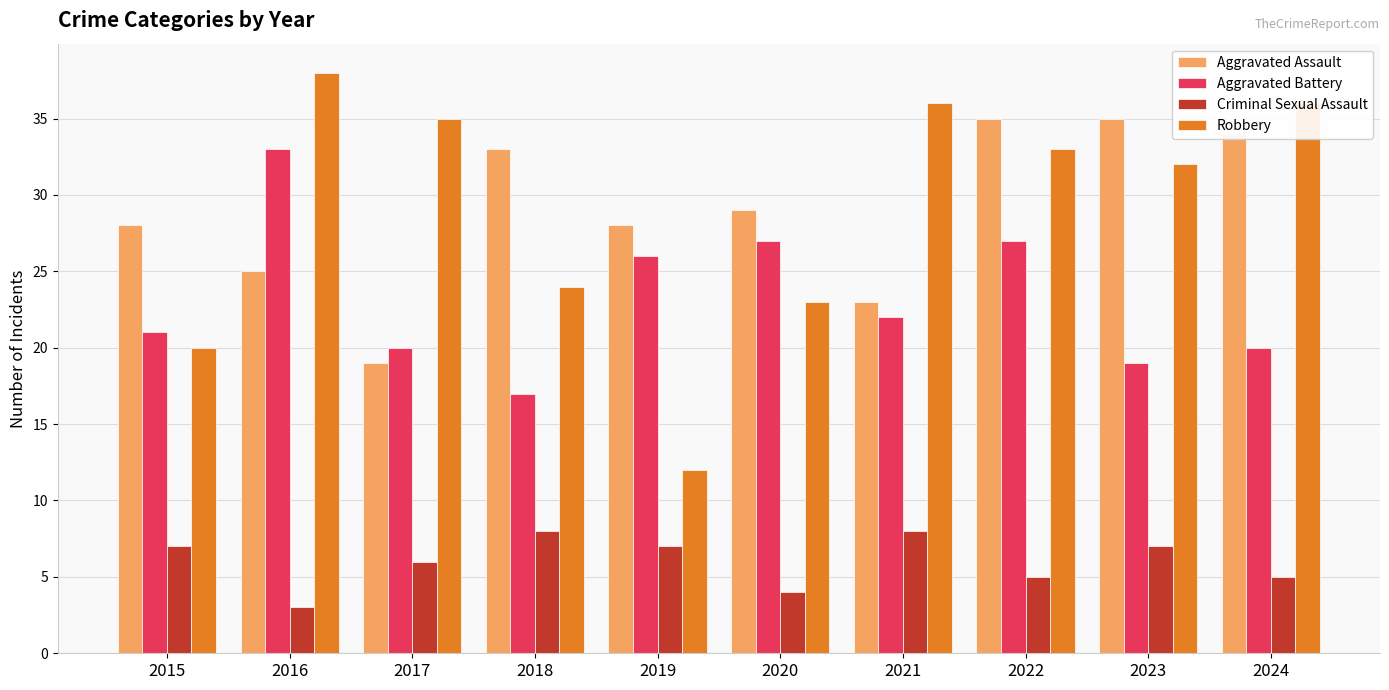

Where does the Aggravated Assault series first go above 29?

2018